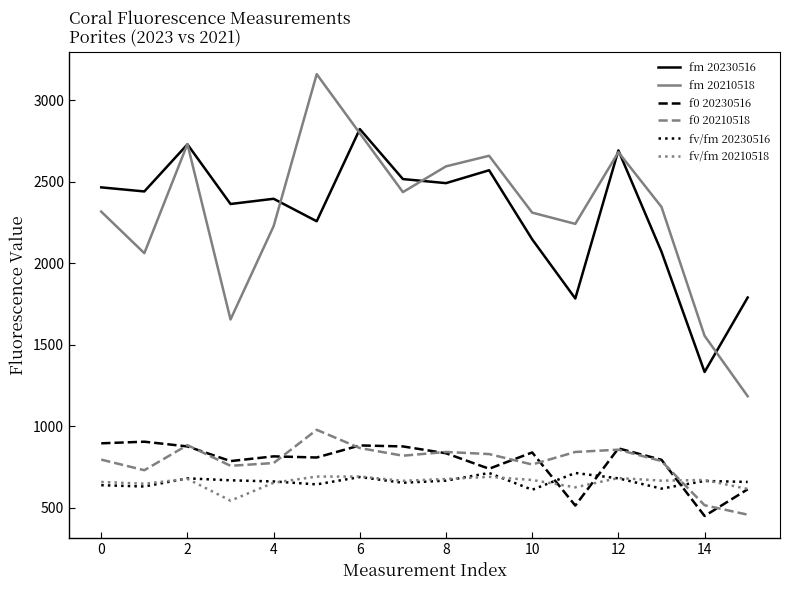

True or false: fm 20210518 and f0 20230516 intersect in this chart.

False